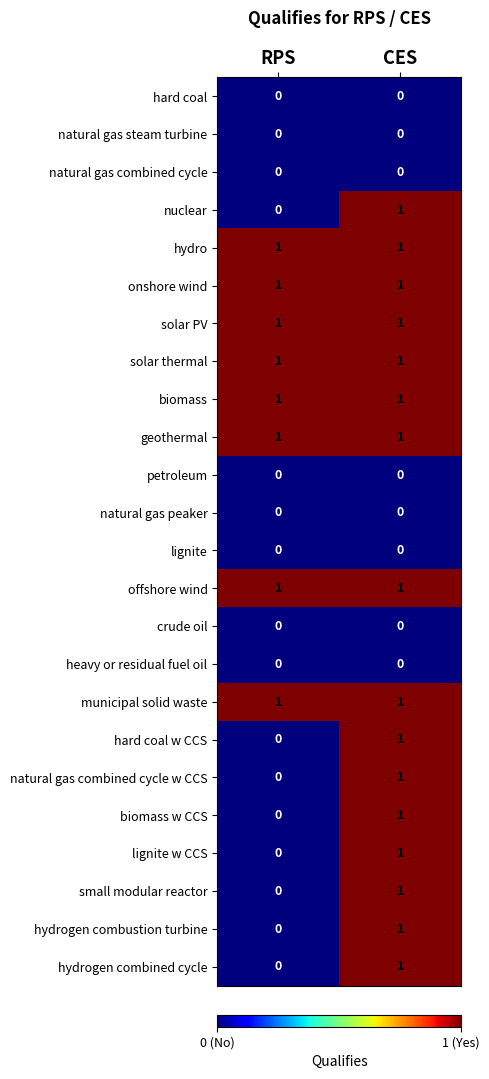

The value of petroleum at RPS is 0. True or false?

True